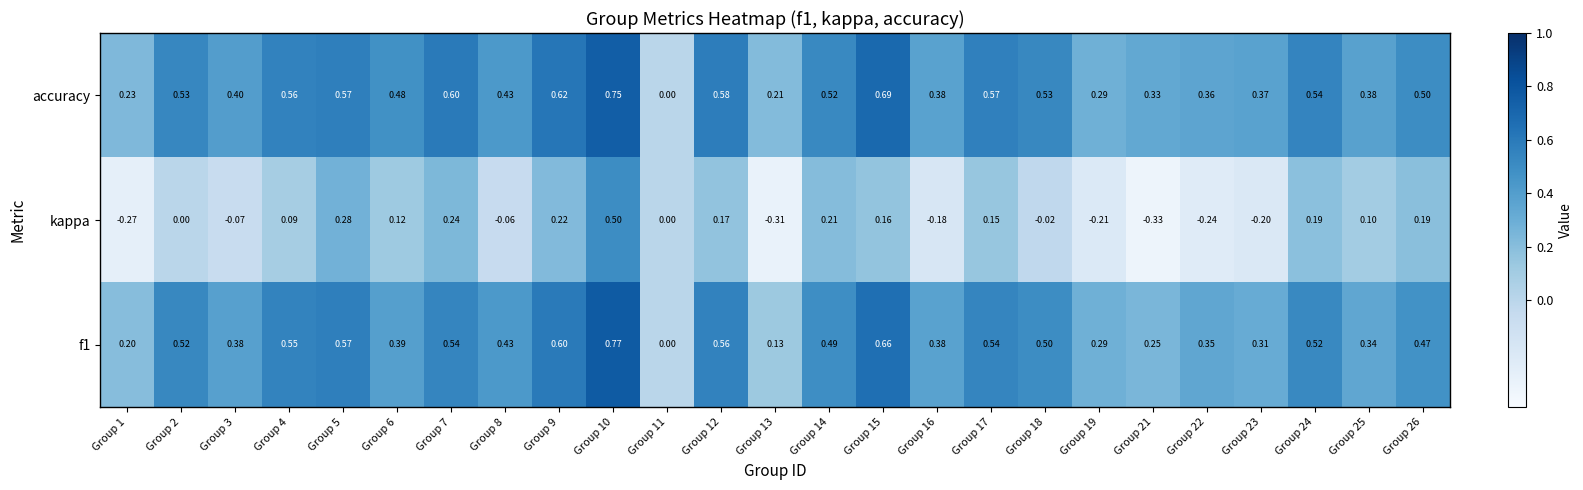

Between Group 6 and Group 23, which series saw the biggest shift?

kappa